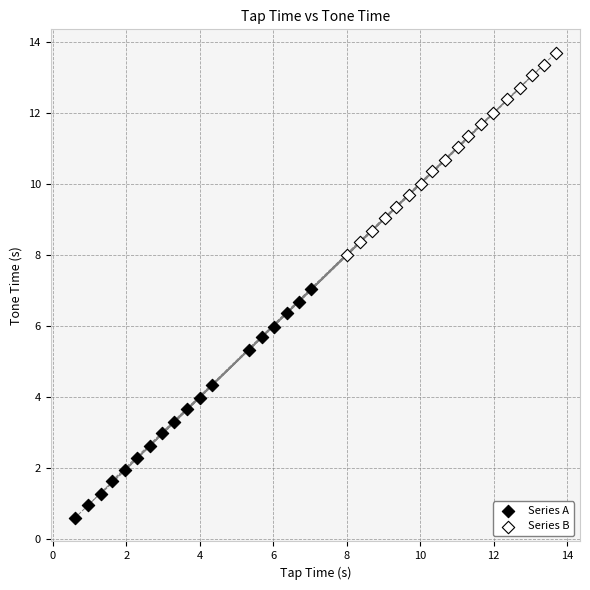

Which series has the widest spread of Y values?

Series A